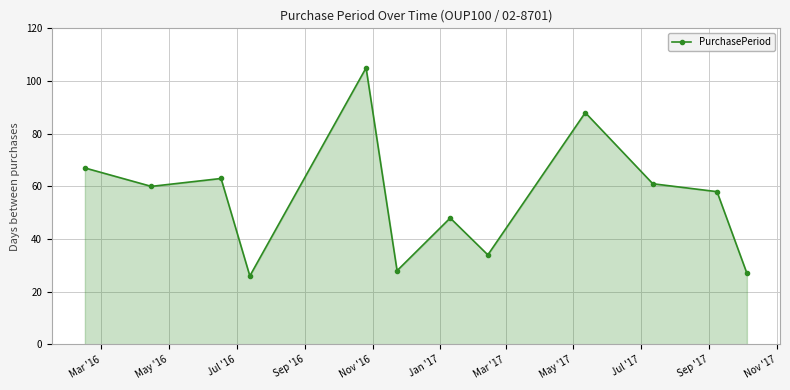

How many interior local valleys (lower than both neighbors) does the data have?

4